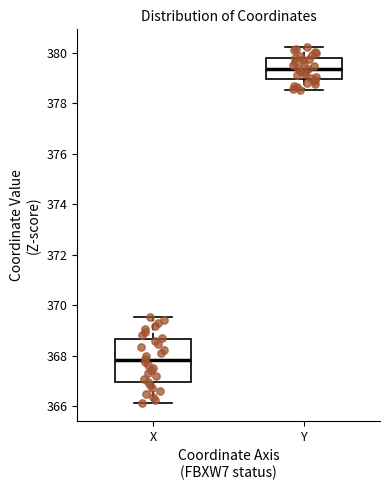

Which box has the highest median line?

Y